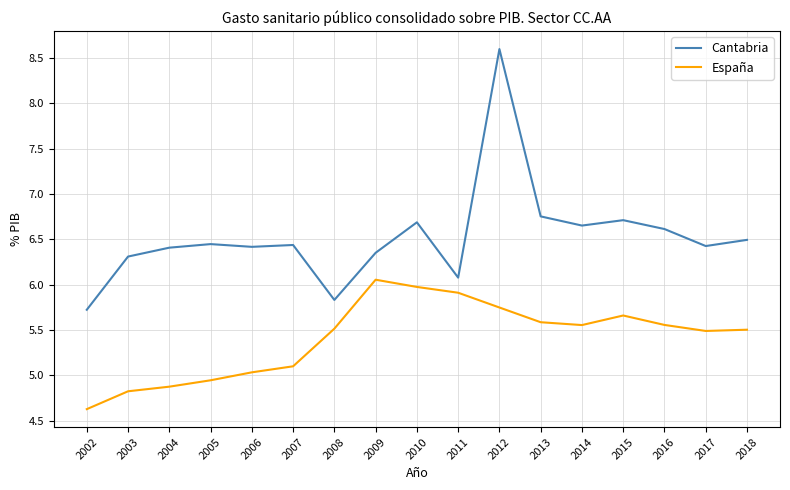

At which label does Cantabria reach its peak?

2012